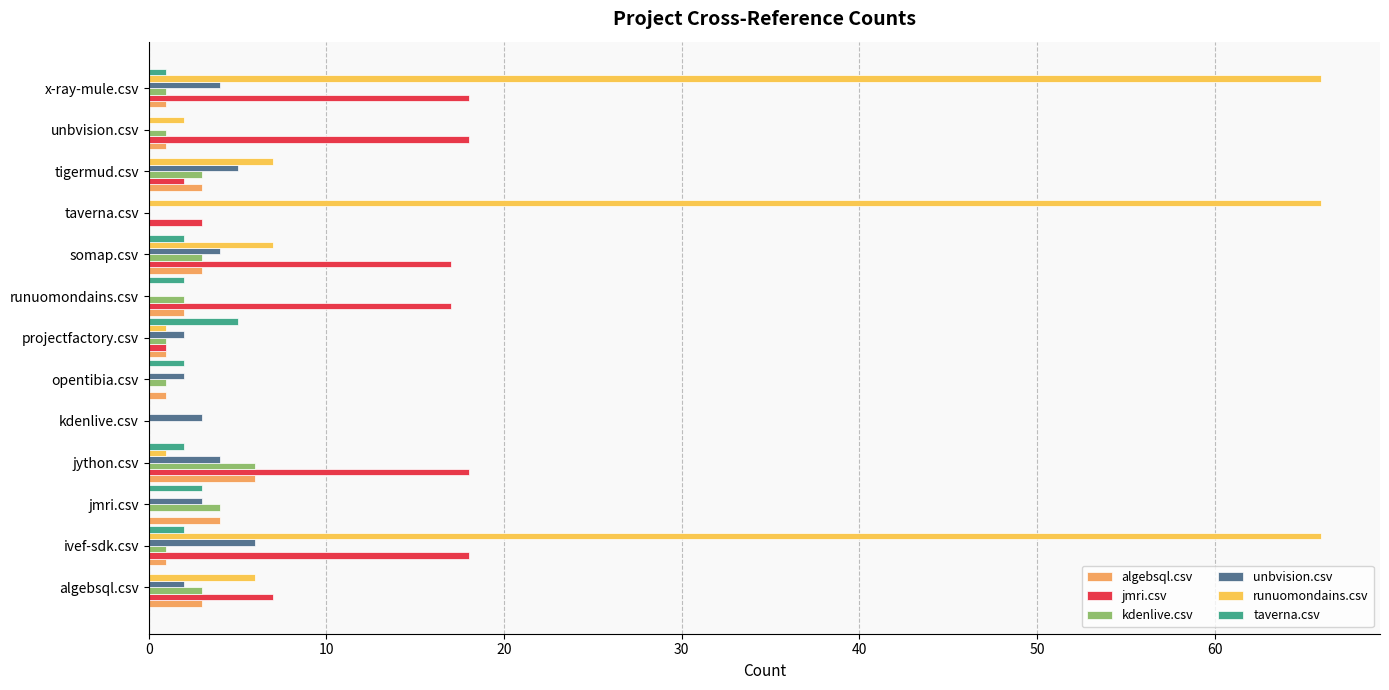

How many series are shown in this chart?

6